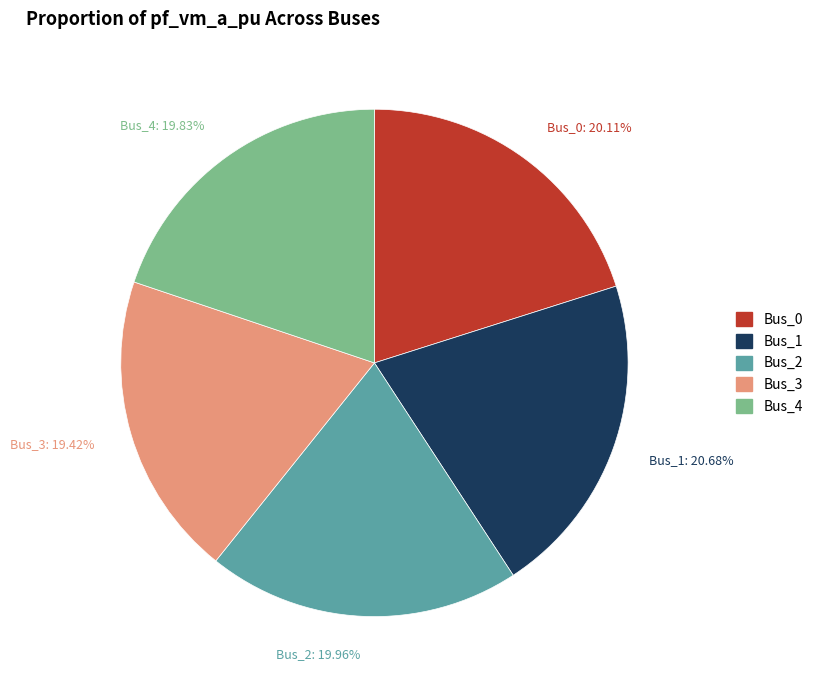

What is the total percentage of Bus_1 and Bus_3?

40.1%